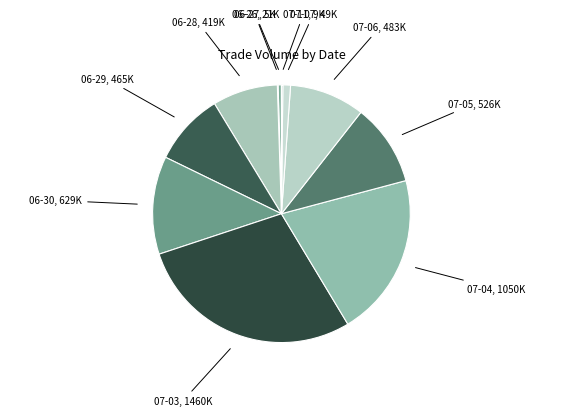

Which slice is the largest?

2017-07-03